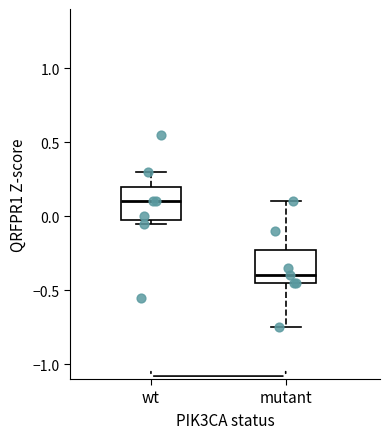

Reading left to right, transcribe this box plot: for each box, give where its median line is, the range the box spans, and where its two whiskers end, as read against the y-axis. The values are not printed on the chart, so give them approximately, as read against the axis.

wt: median 0.10, box 0.00 to 0.20, whiskers -0.05 to 0.30
mutant: median -0.40, box -0.45 to -0.20, whiskers -0.75 to 0.10